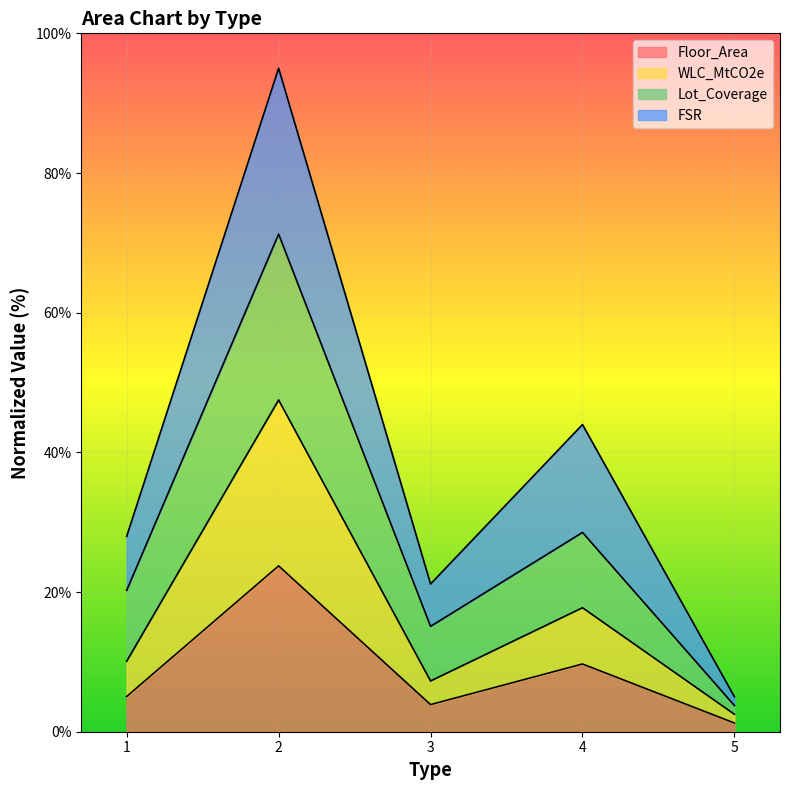

Which category has the lowest value in the Floor_Area series?

5